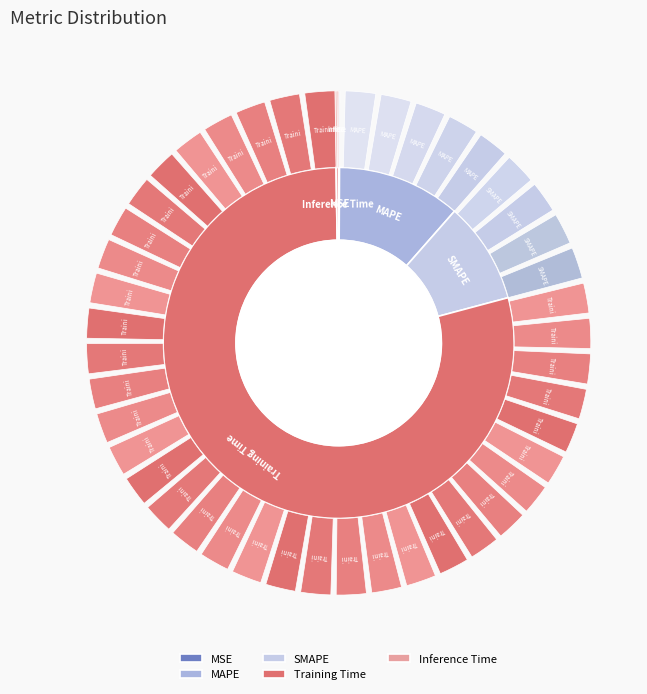

Is it true that Inference Time is 1% of the pie?

False